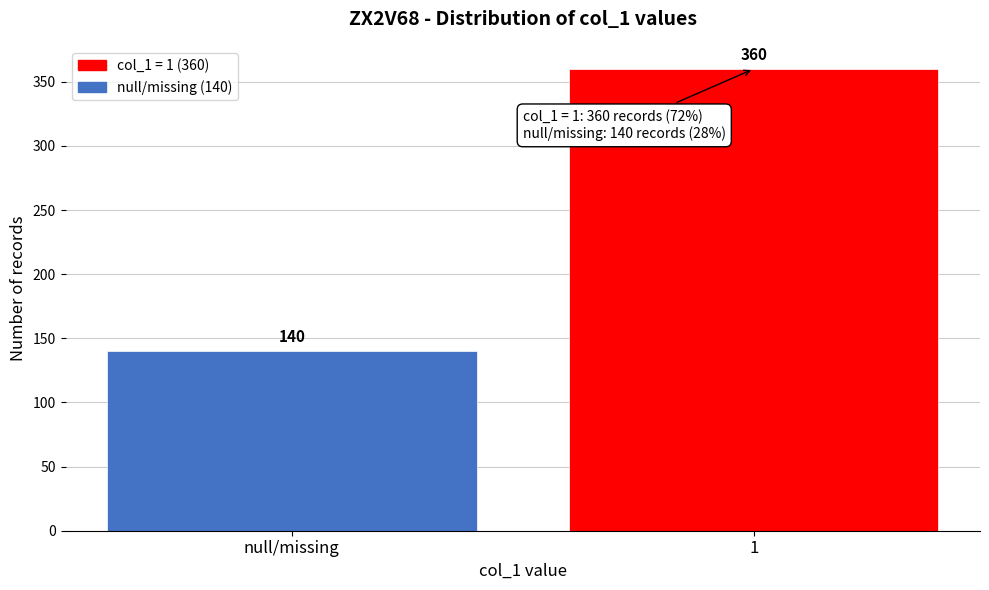

Reading left to right, extract all data points from this chart.

null/missing=140	1=360